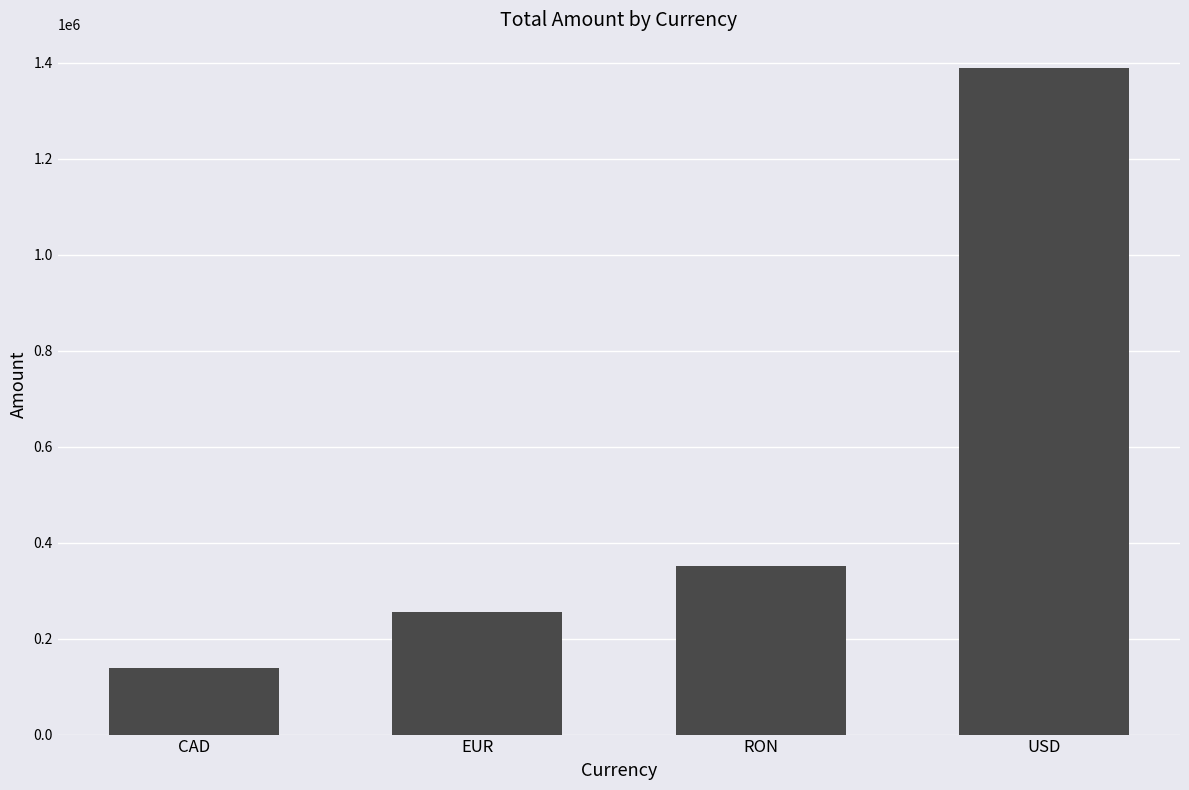

Rank the categories by value from highest to lowest.

USD, RON, EUR, CAD